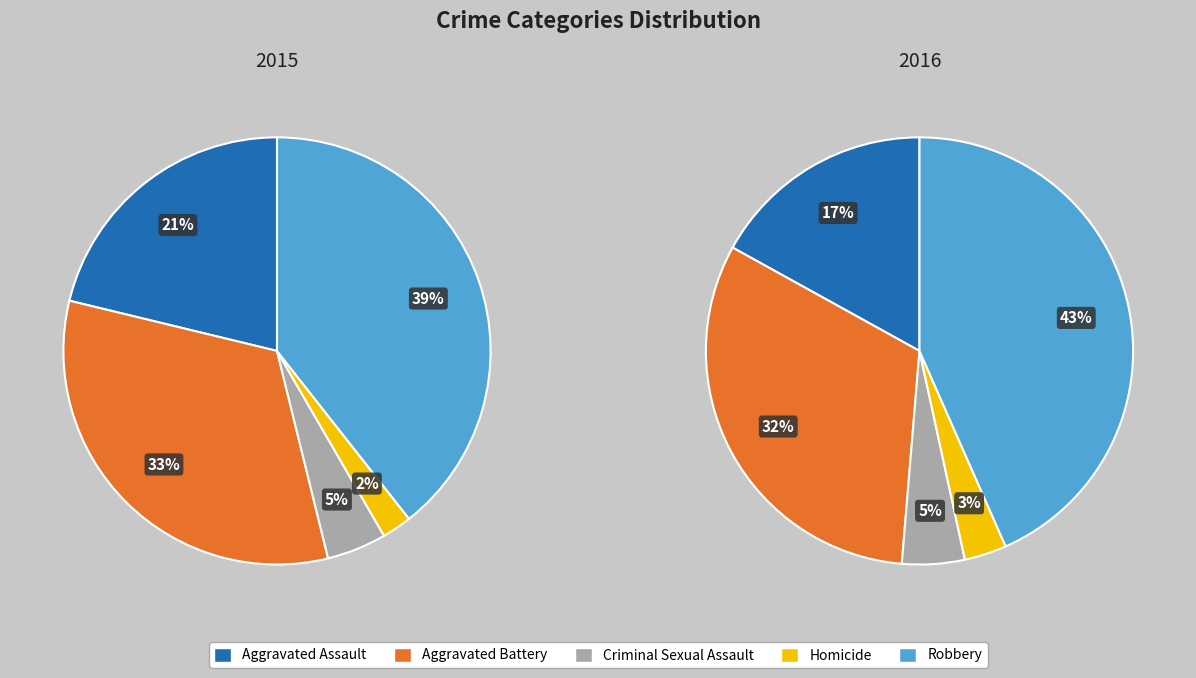

What is the smallest slice in the pie chart?

Homicide